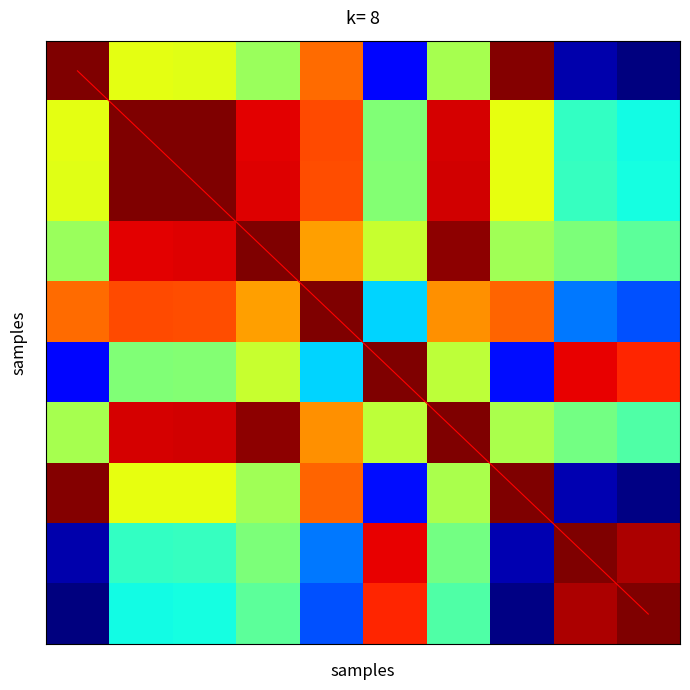

What is the spread (max minus min) of values at 7?

7.0